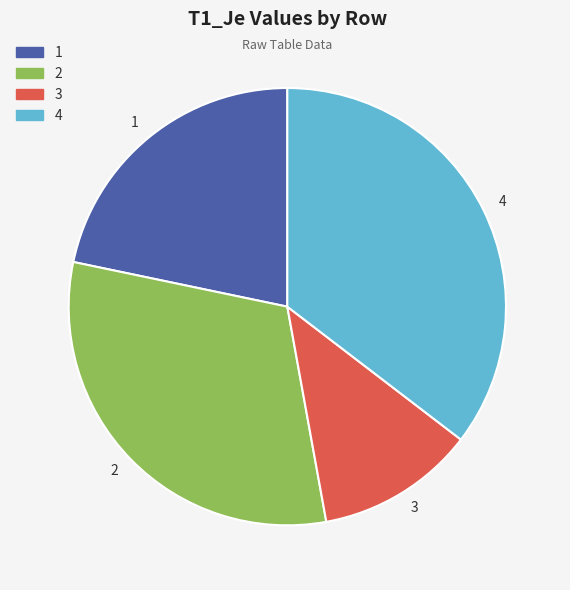

Is there any slice that represents more than half of the pie?

No